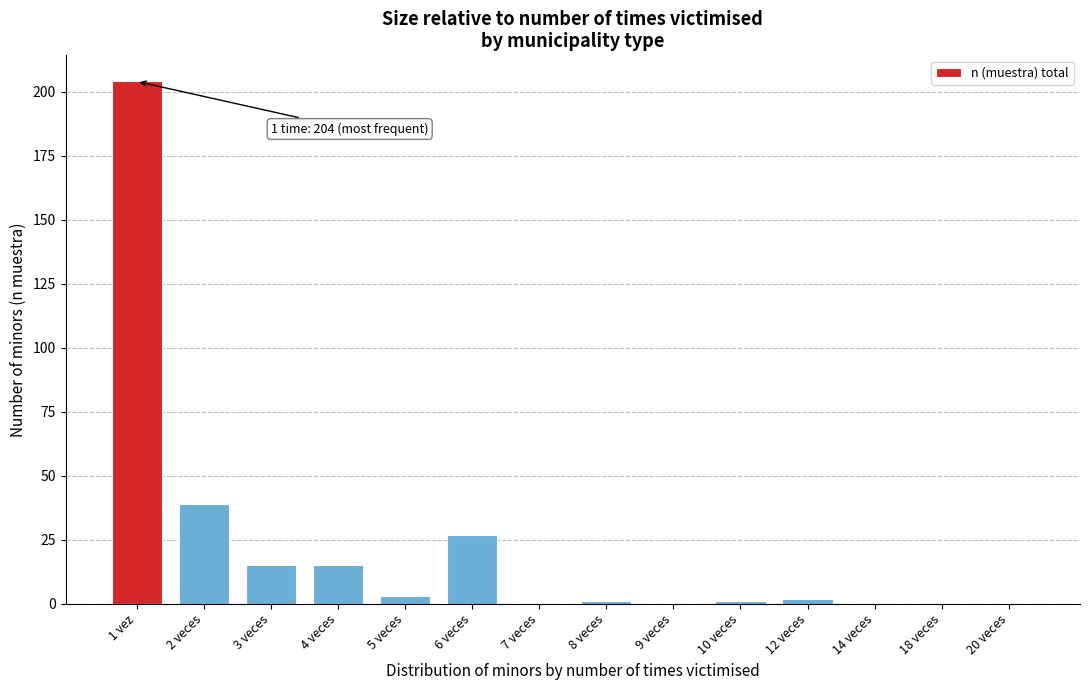

Reading left to right, transcribe all the data shown in this chart.

1 vez=204	2 veces=39	3 veces=15	4 veces=15	5 veces=3	6 veces=27	7 veces=0	8 veces=1	9 veces=0	10 veces=1	12 veces=2	14 veces=0	18 veces=0	20 veces=0